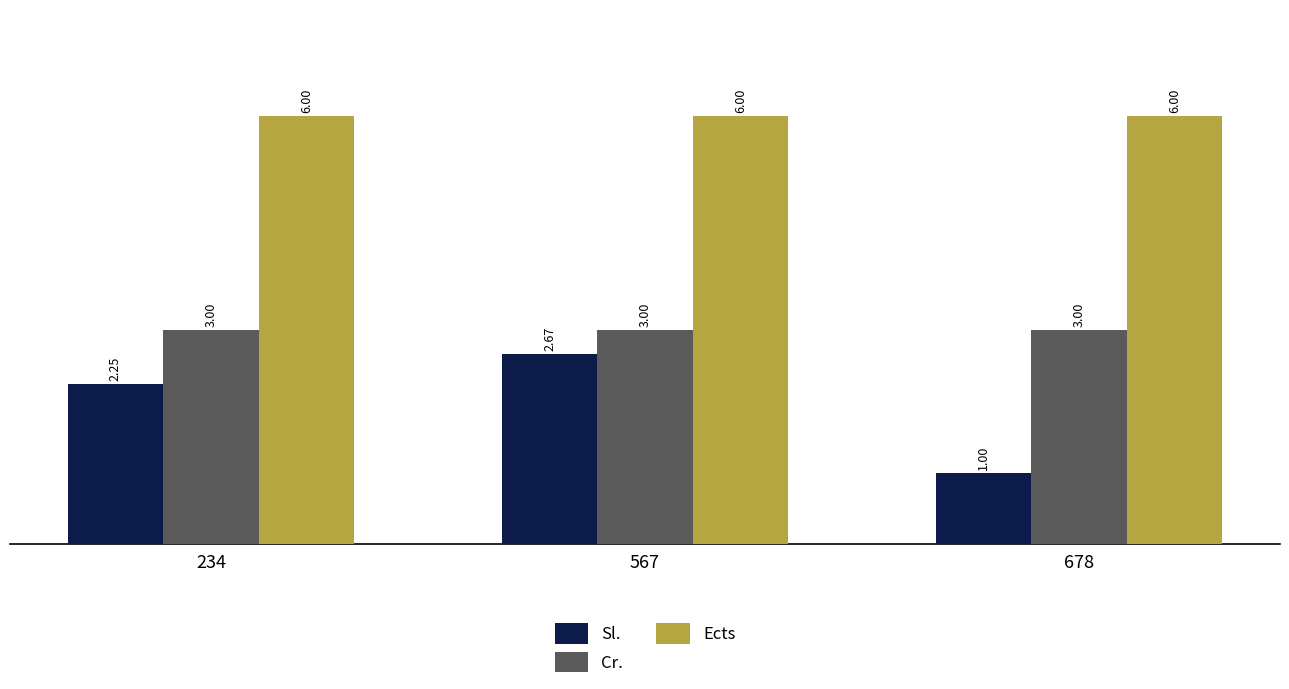

What is the difference between the Sl. values at 234 and 567?

0.4